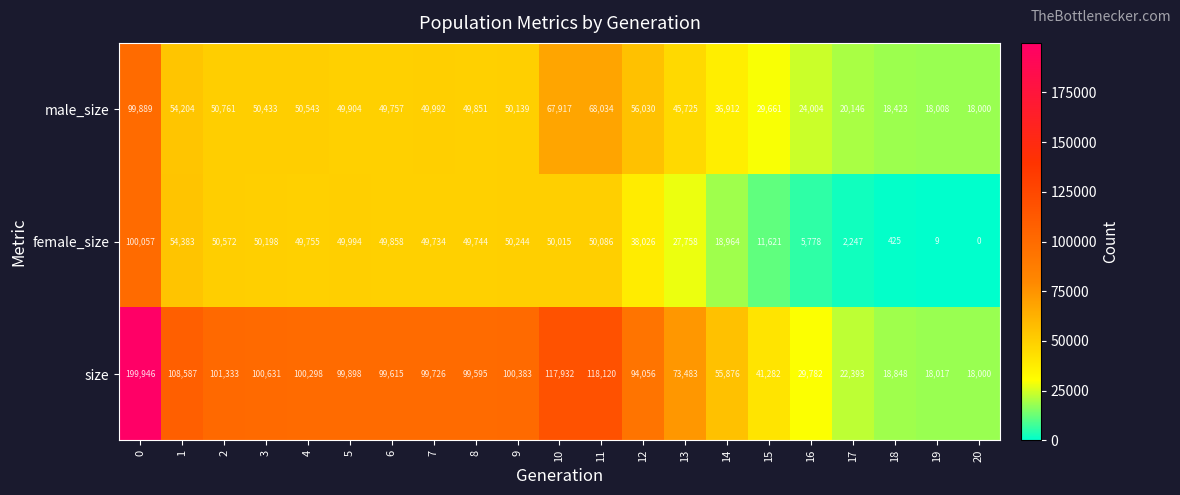

What is the difference between the highest and lowest values at 8?

49851